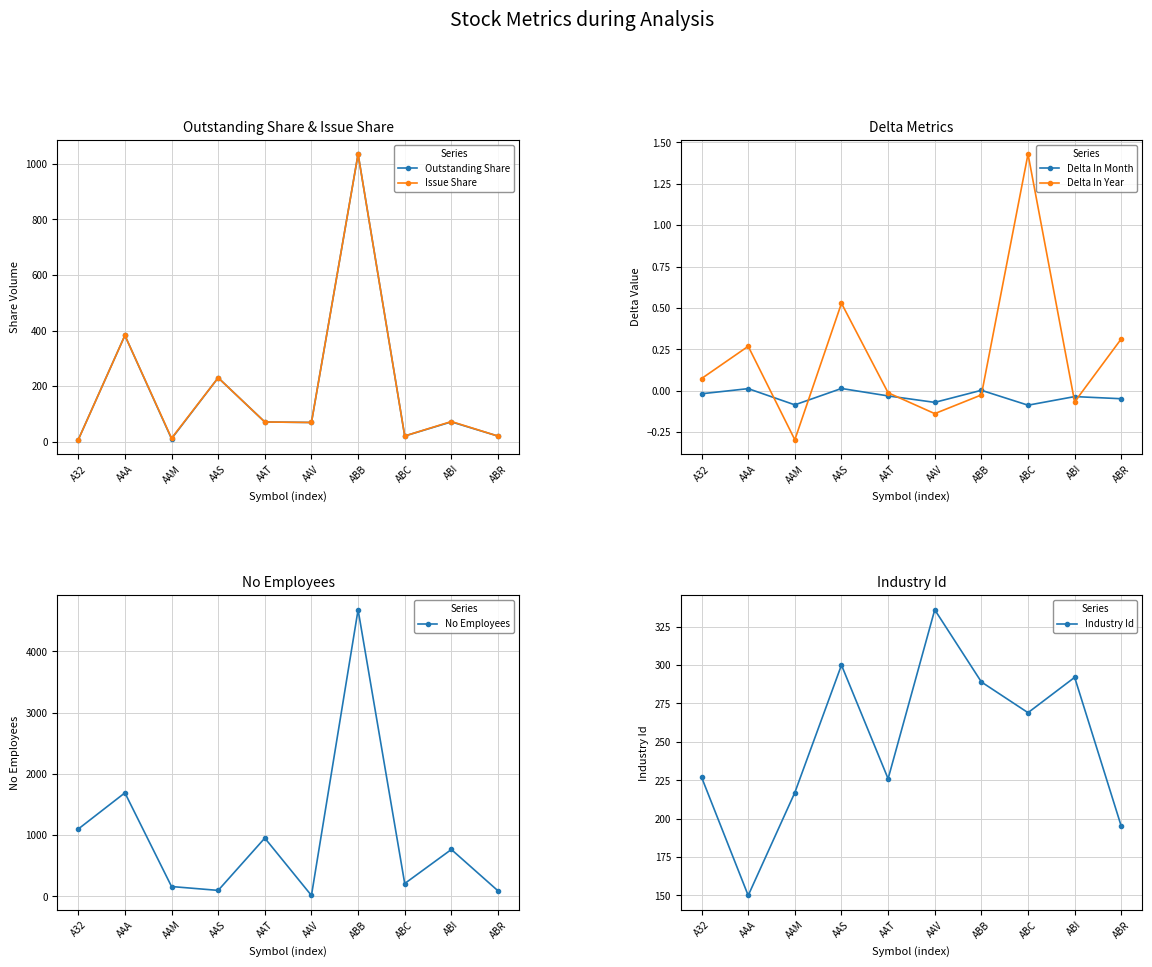

Reading left to right, list all the values displayed in this chart.

Outstanding Share: A32=6.8	AAA=382.3	AAM=10.5	AAS=230.0	AAT=70.8	AAV=69.0	ABB=1035.0	ABC=20.4	ABI=71.2	ABR=20.0
Issue Share: A32=6.8	AAA=382.3	AAM=12.3	AAS=230.0	AAT=70.8	AAV=69.0	ABB=1035.0	ABC=20.4	ABI=72.4	ABR=20.0
Delta In Month: A32=-0.0	AAA=0.0	AAM=-0.1	AAS=0.0	AAT=-0.0	AAV=-0.1	ABB=0.0	ABC=-0.1	ABI=-0.0	ABR=-0.0
Delta In Year: A32=0.1	AAA=0.3	AAM=-0.3	AAS=0.5	AAT=-0.0	AAV=-0.1	ABB=-0.0	ABC=1.4	ABI=-0.1	ABR=0.3
No Employees: A32=1098.0	AAA=1689.0	AAM=159.0	AAS=96.0	AAT=950.0	AAV=13.0	ABB=4678.0	ABC=208.0	ABI=764.0	ABR=89.0
Industry Id: A32=227.0	AAA=150.0	AAM=217.0	AAS=300.0	AAT=226.0	AAV=336.0	ABB=289.0	ABC=269.0	ABI=292.0	ABR=195.0